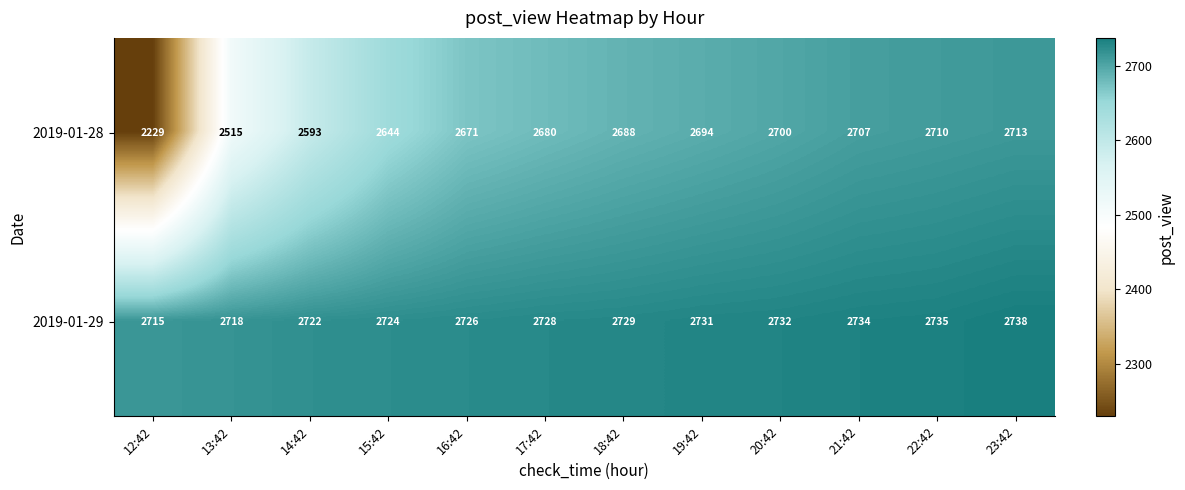

What is the greatest value displayed?

2738